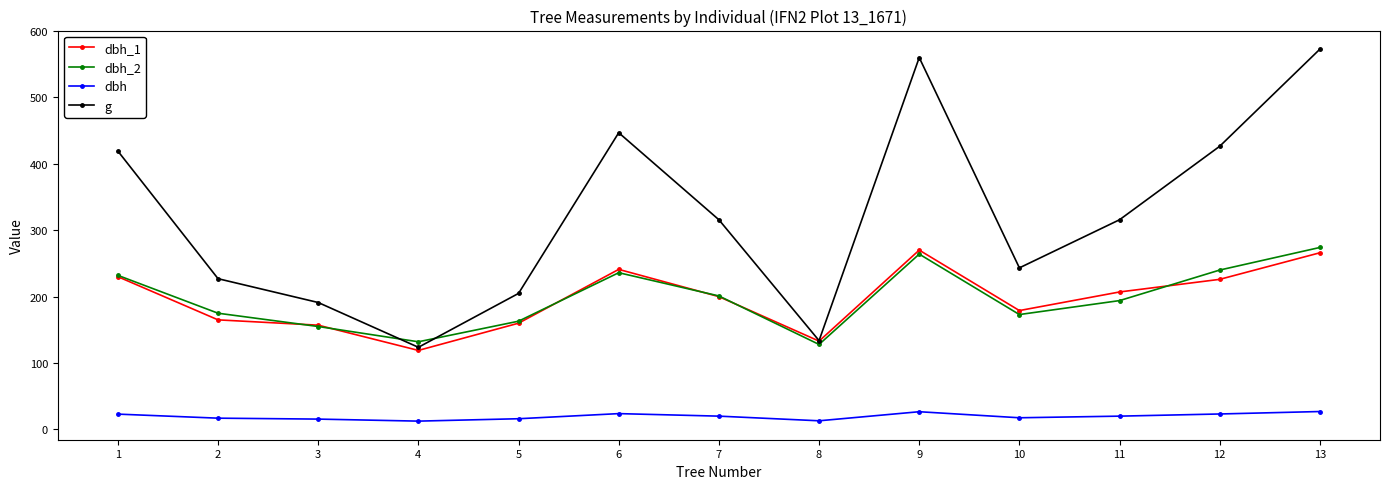

What is the sum of all g values?

4179.9